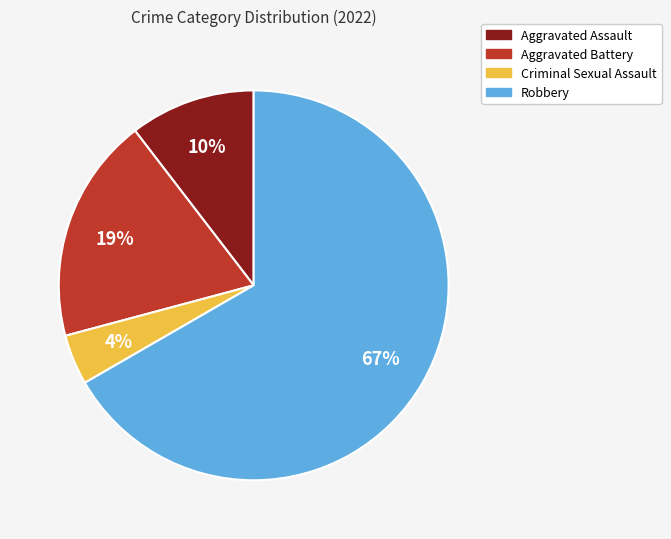

To the nearest percent, what portion does Robbery represent?

67%